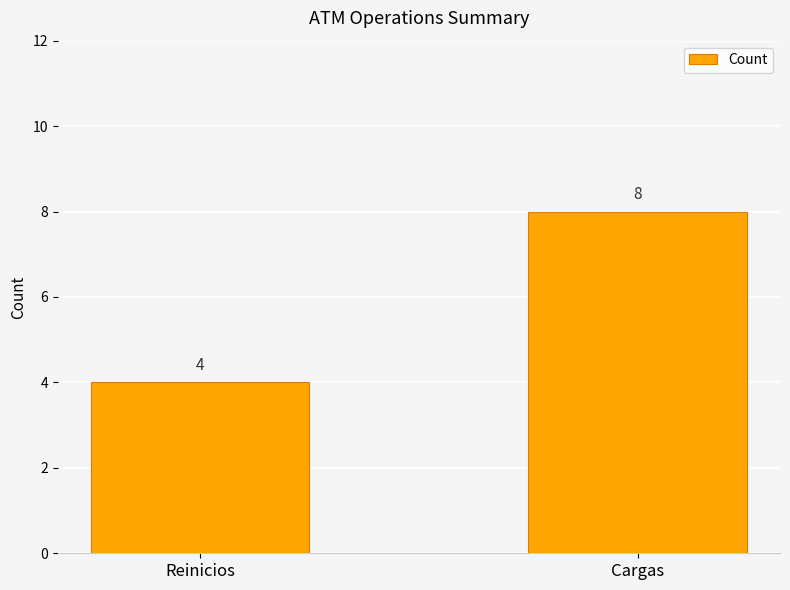

Rank the categories by value from highest to lowest.

Cargas, Reinicios